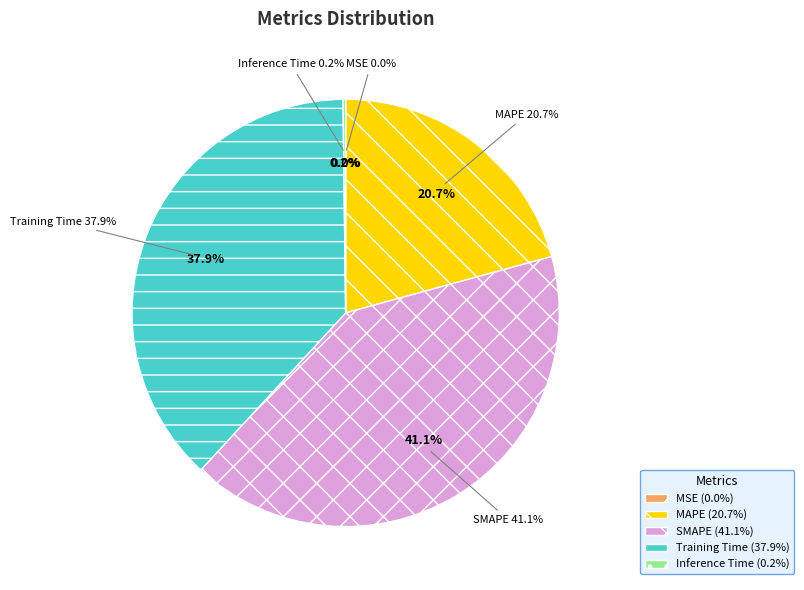

Is there any slice that represents more than half of the pie?

No